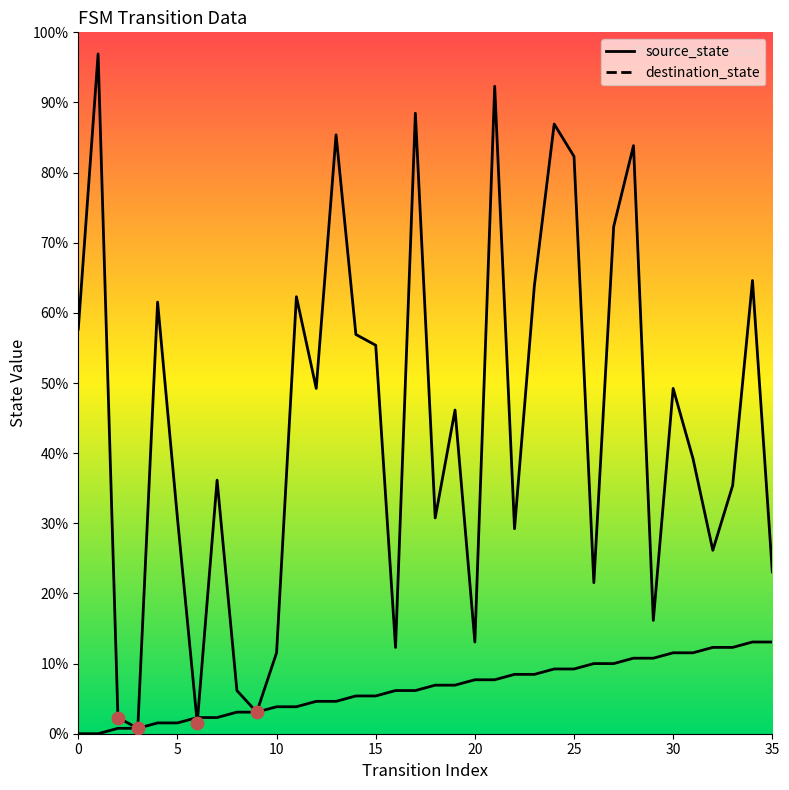

At how many categories does at least one series exceed 22?

27